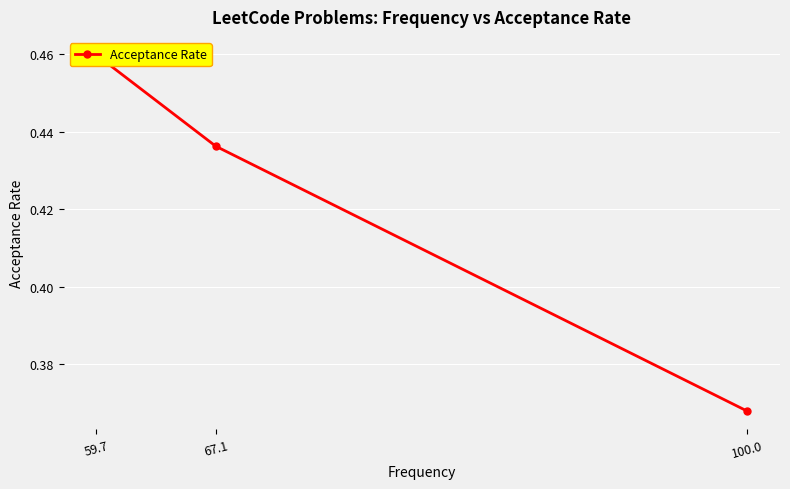

Rank the categories by value from lowest to highest.

100.0, 67.1, 59.7